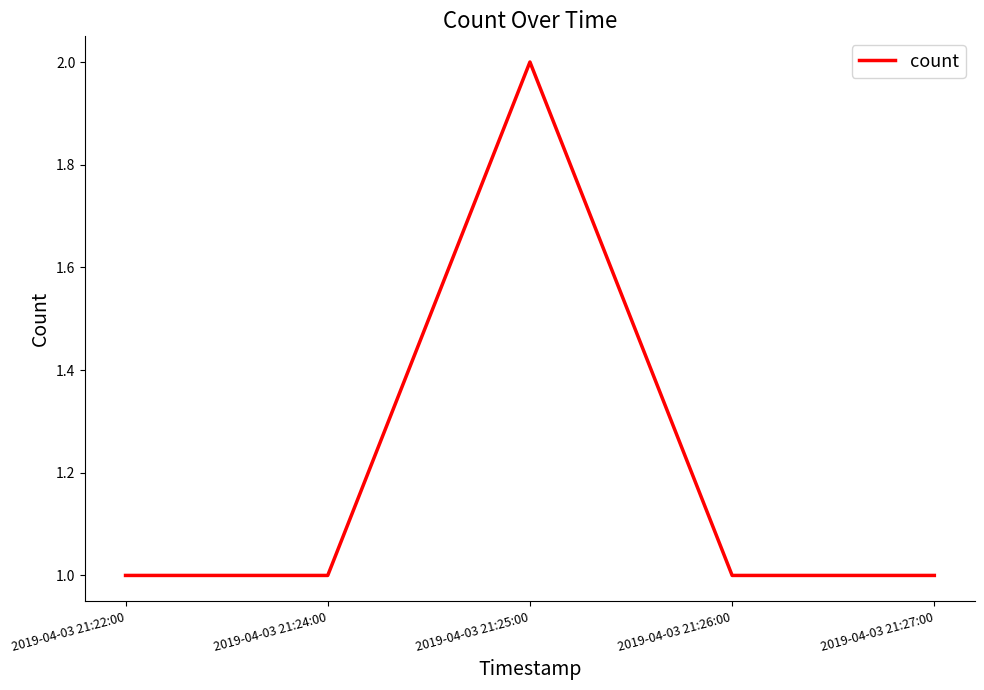

True or false: the data shows 2 at 2019-04-03 21:25:00.

True